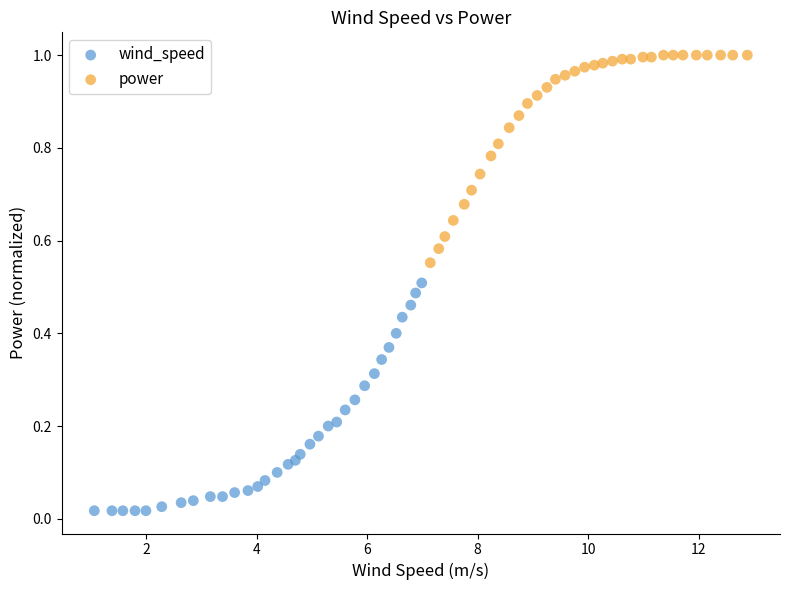

What are all the series names shown in the legend?

wind_speed, power